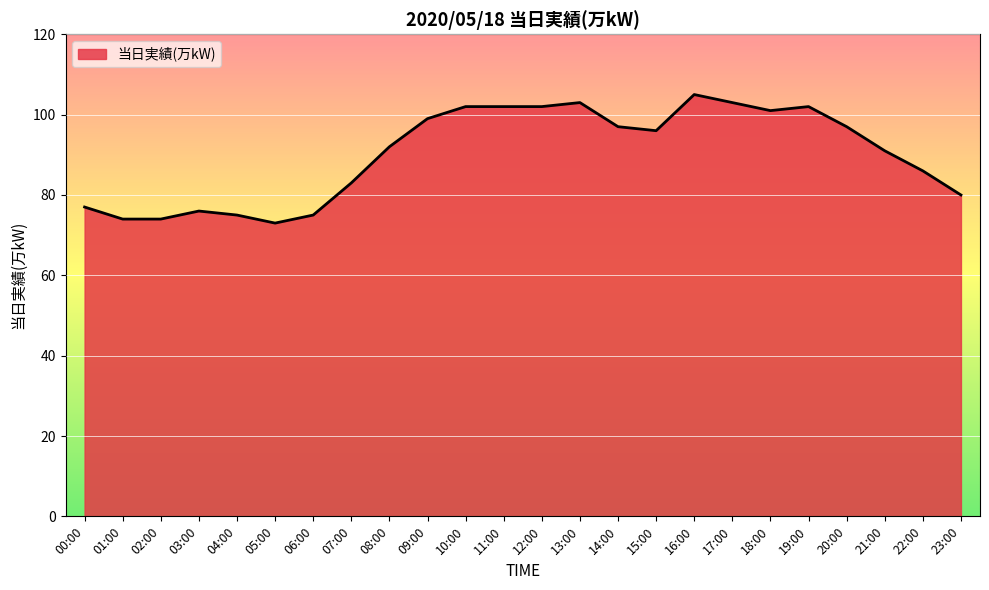

Read the value at 23:00, to the nearest 5.

80